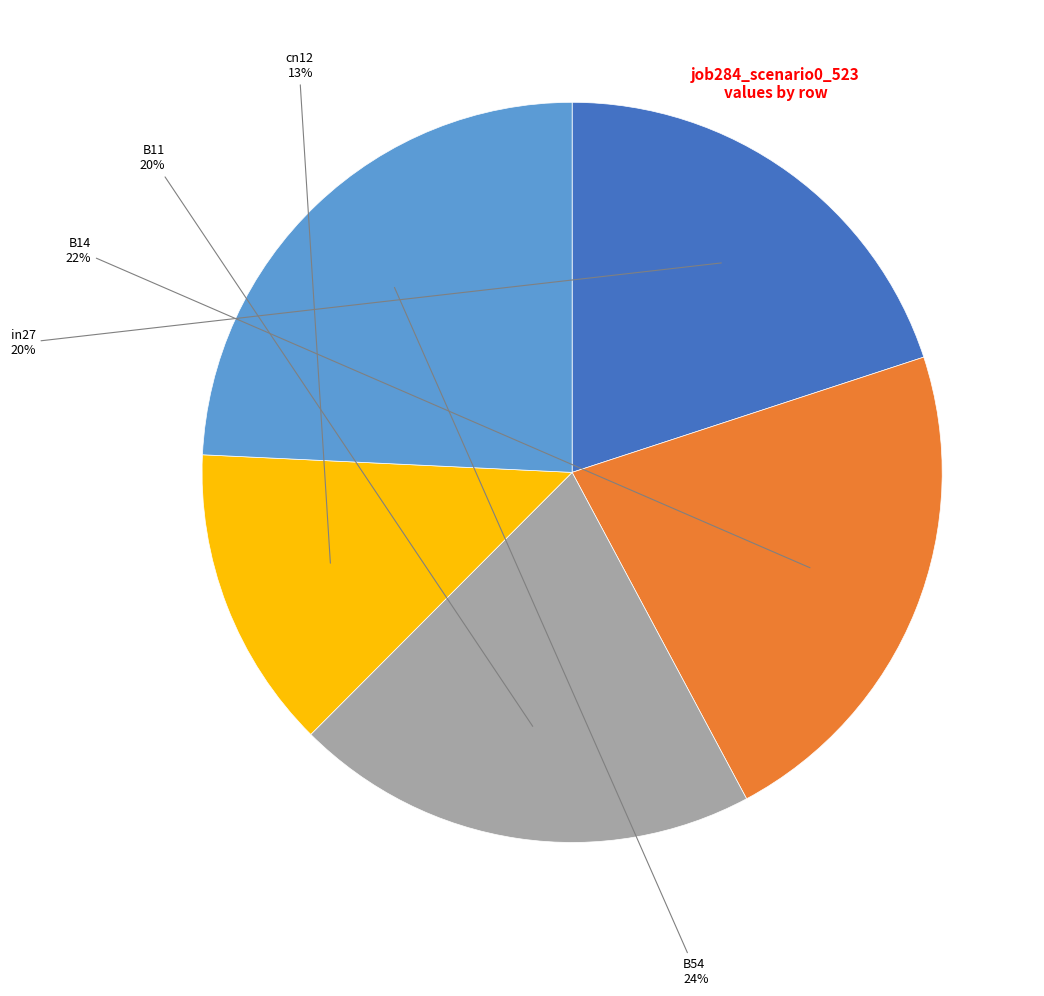

To the nearest percent, what portion does B11 represent?

20%